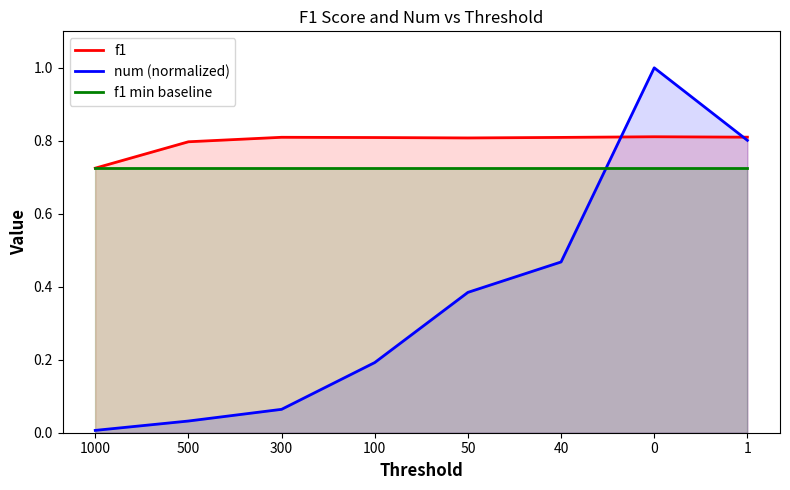

Reading left to right, list all the values displayed in this chart.

f1: 0.7	0.8	0.8	0.8	0.8	0.8	0.8	0.8
num (normalized): 0.0	0.0	0.1	0.2	0.4	0.5	1.0	0.8
f1 min baseline: 0.7	0.7	0.7	0.7	0.7	0.7	0.7	0.7